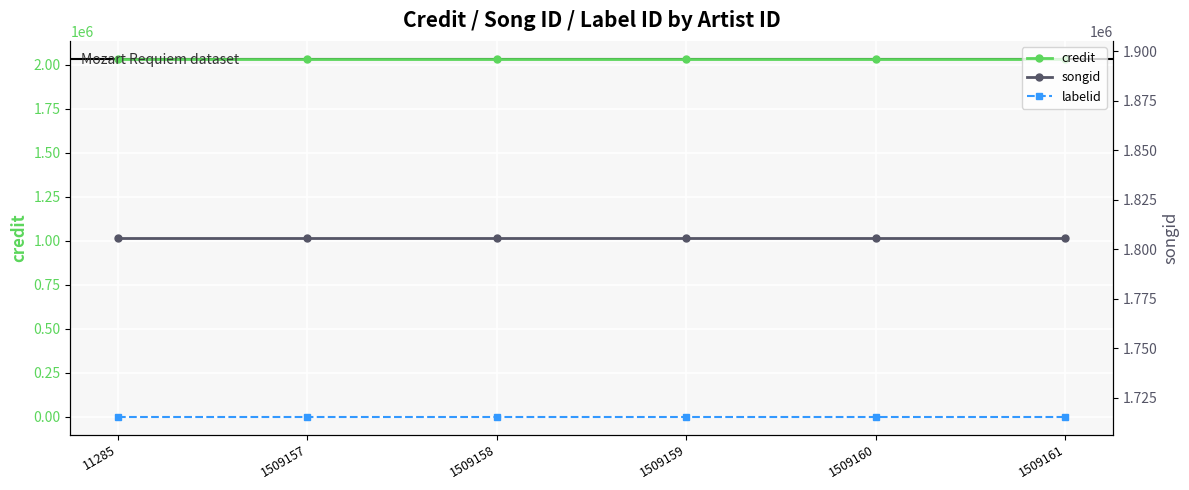

True or false: labelid and songid cross at least once.

False